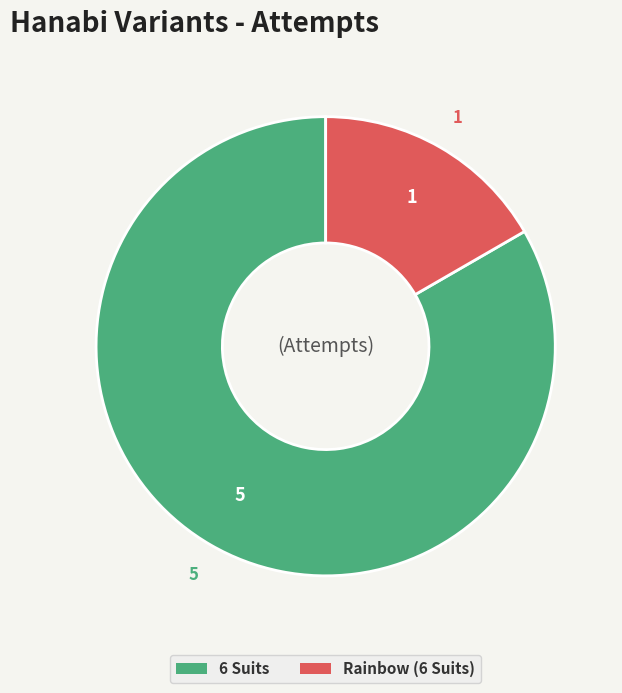

Approximately how many times larger is the value at Rainbow (6 Suits) compared to 6 Suits?

0.2